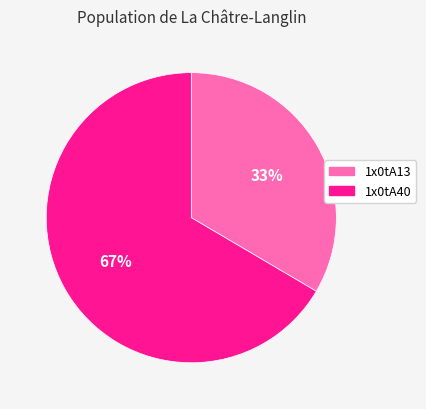

What percentage is the 1x0tA13 slice, to the nearest percent?

33%